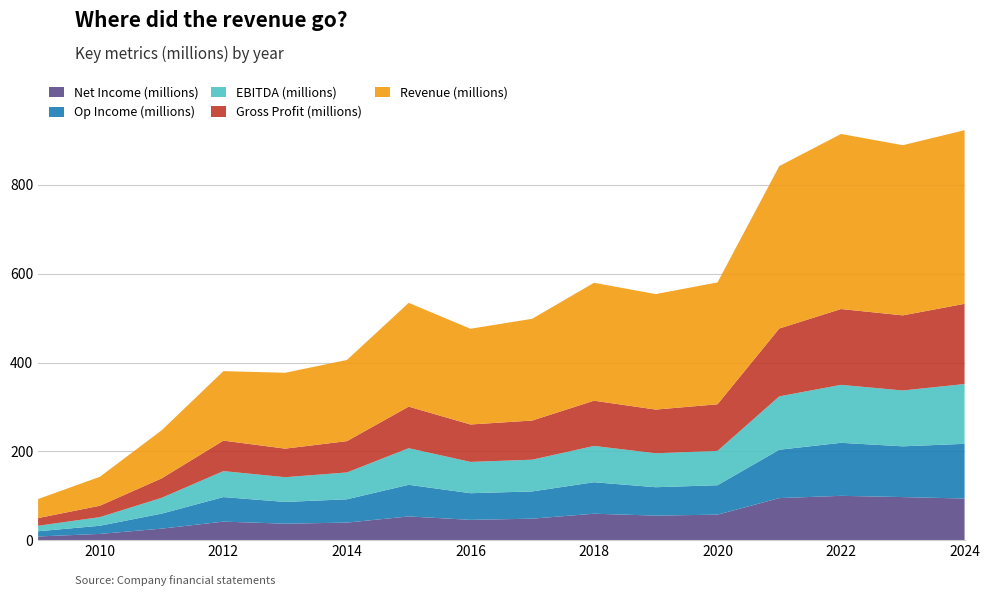

Reading left to right, what are all the values shown in this chart?

Net Income (millions): 8.2	14.0	25.9	41.7	37.0	39.5	53.4	45.7	48.4	59.5	55.3	57.4	94.7	99.8	97.0	93.7
Op Income (millions): 11.7	18.4	33.8	55.2	49.0	52.5	71.2	60.0	61.3	70.9	63.9	66.3	108.9	119.4	114.3	123.2
EBITDA (millions): 12.5	19.4	35.6	58.5	55.8	60.4	82.5	70.5	71.5	81.8	76.5	77.3	120.2	130.5	125.8	134.7
Gross Profit (millions): 17.2	25.7	43.8	68.7	64.3	70.5	93.6	84.3	88.2	101.8	98.4	105.0	152.8	170.8	169.1	180.7
Revenue (millions): 42.9	65.2	108.2	156.5	170.9	182.8	233.7	215.6	229.2	265.6	260.2	274.5	365.8	394.3	383.3	391.0